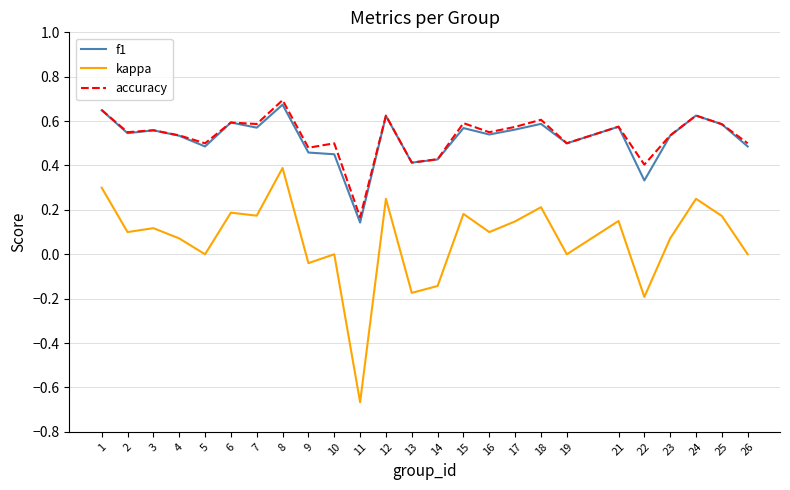

Is the value of kappa at 12 greater than the value of accuracy at 19?

No